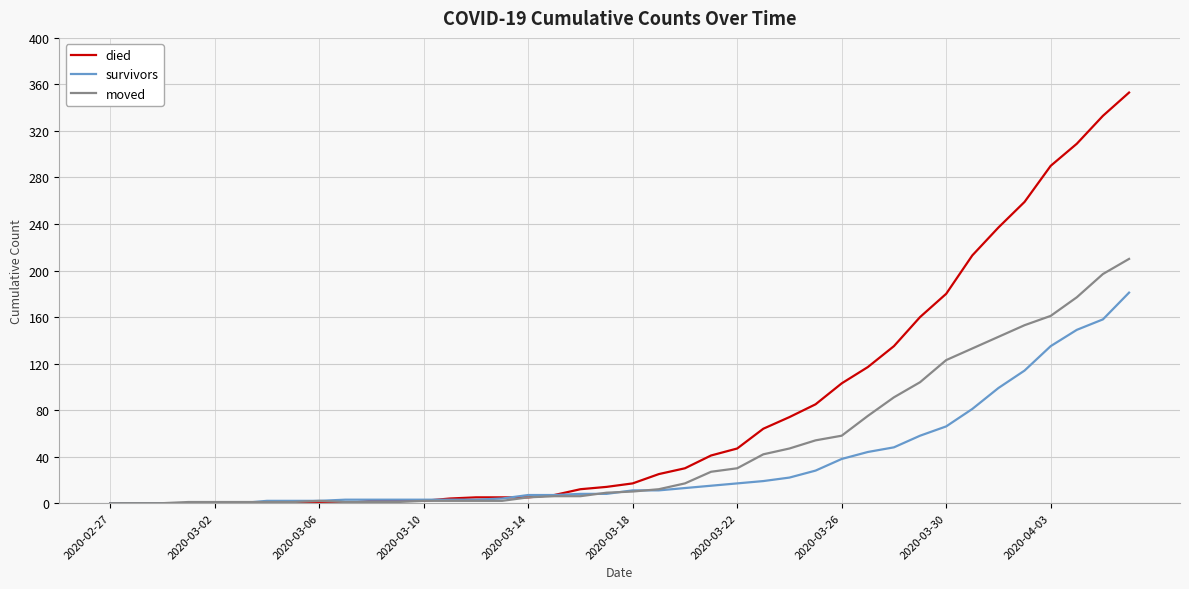

List the series in order of their peak value, highest first.

died, moved, survivors